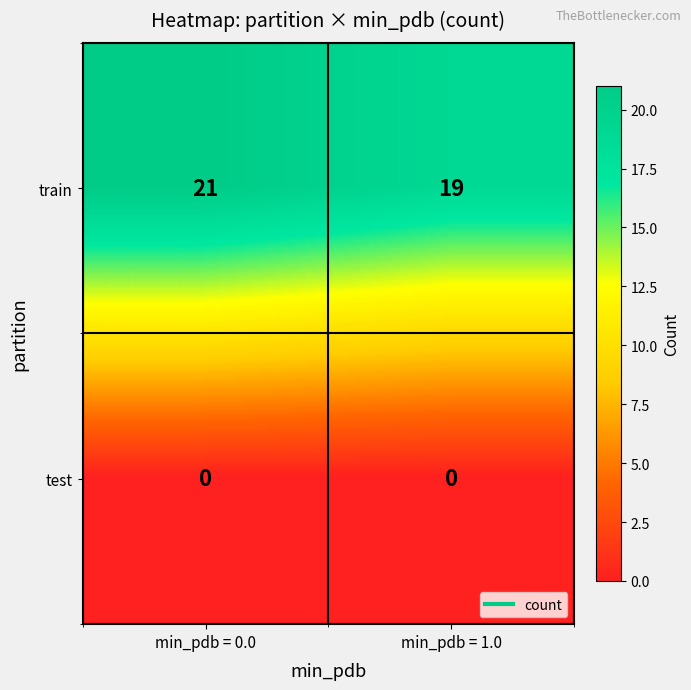

What is the spread (max minus min) of values at min_pdb = 0.0?

21